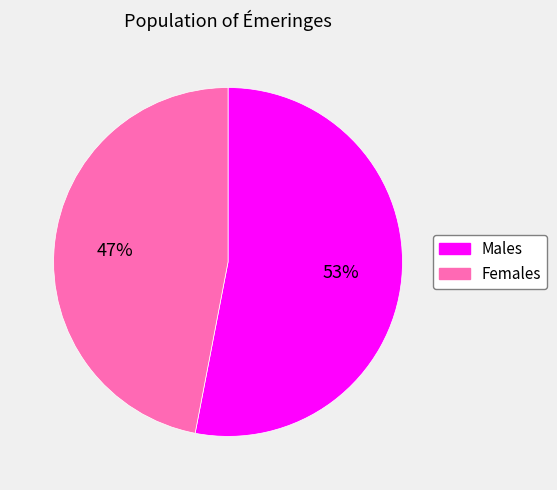

Which has a higher value, Females or Males?

Males